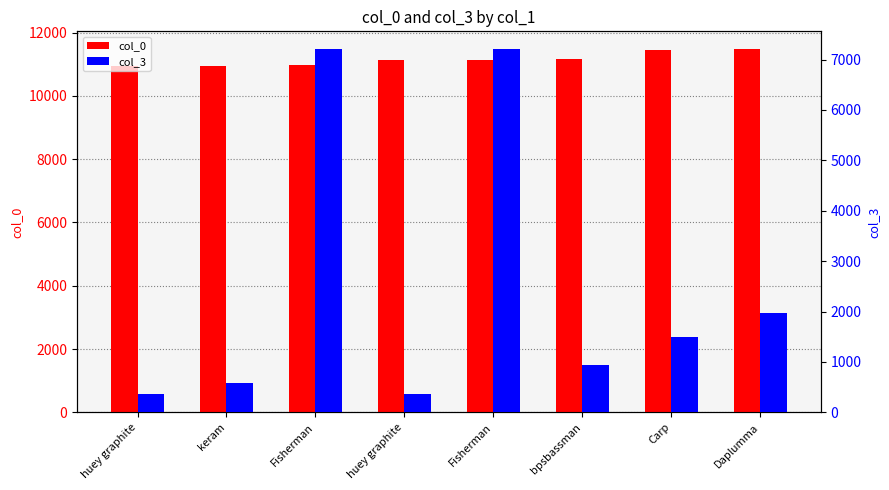

What is the total value across all series at bpsbassman?

12119